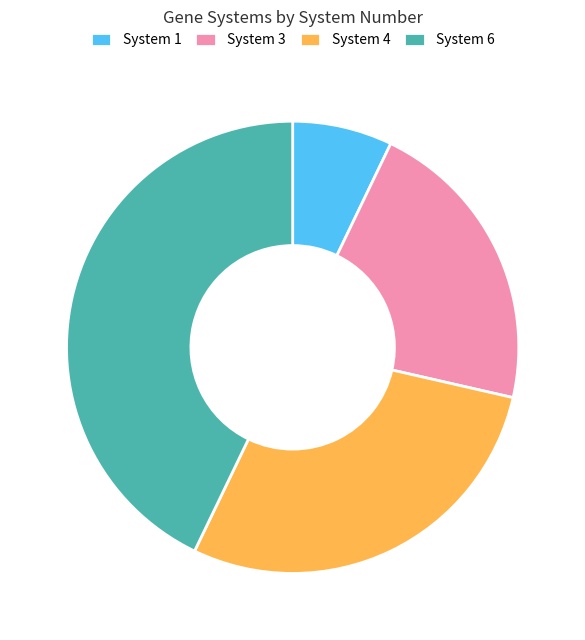

Is there any slice that represents more than half of the pie?

No